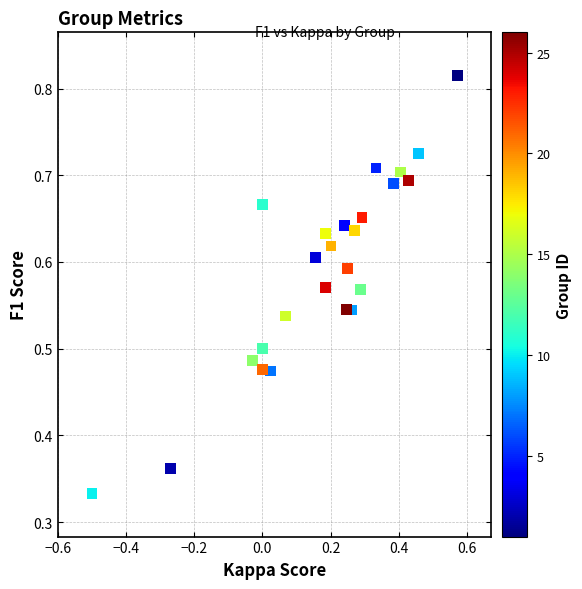

What is the range of X values (max minus min)?

1.1